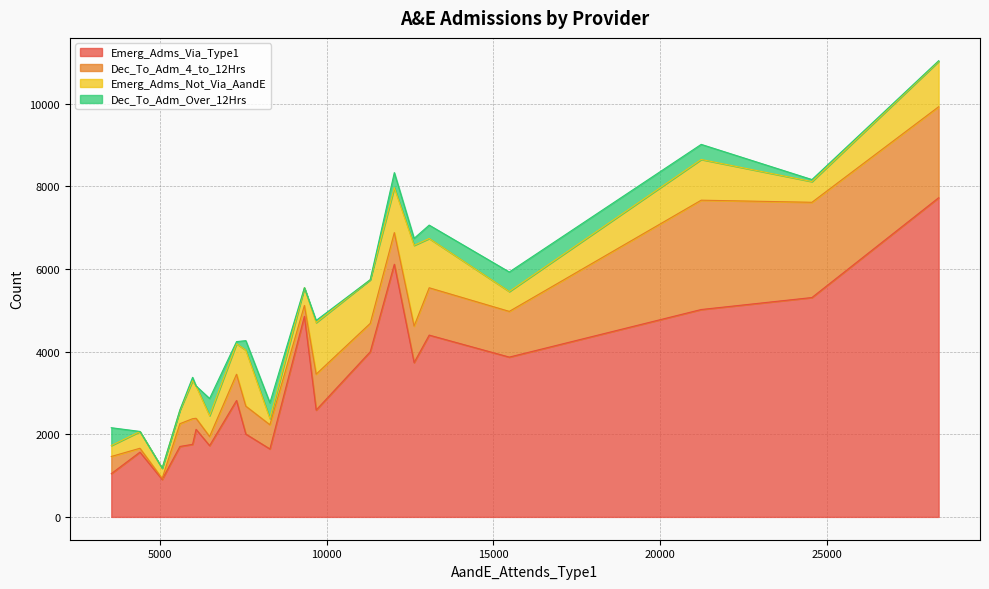

How many interior local peaks does the Dec_To_Adm_4_to_12Hrs series have?

5